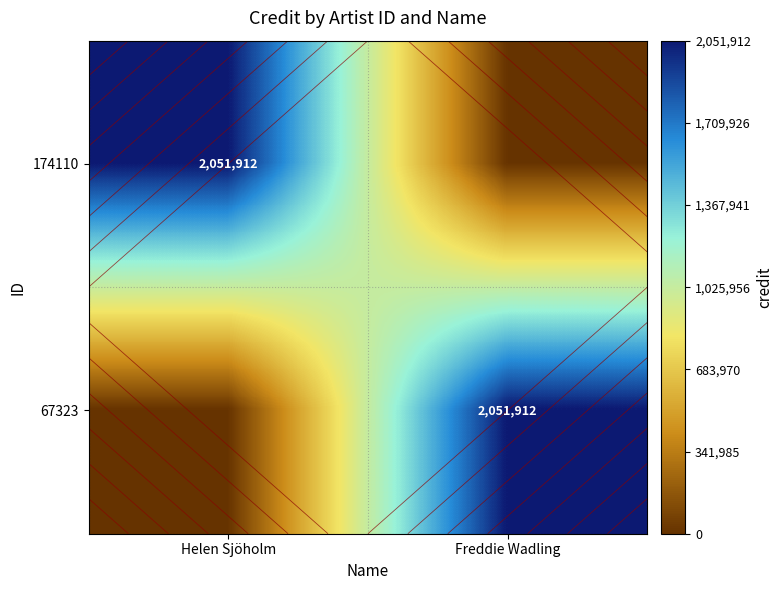

List the labels in order of 67323 value, largest first.

Freddie Wadling, Helen Sjöholm